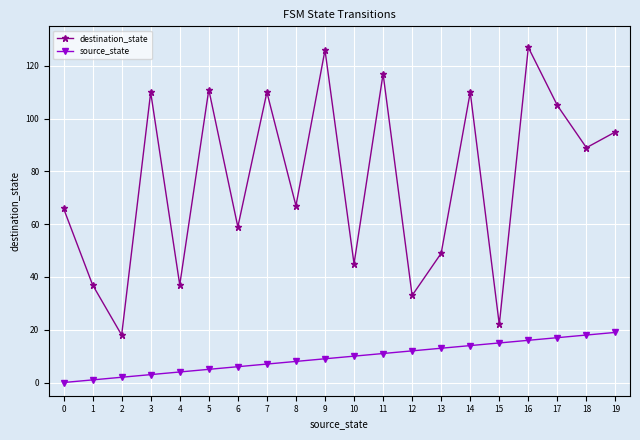

True or false: destination_state has a value of 110 at 7.

True